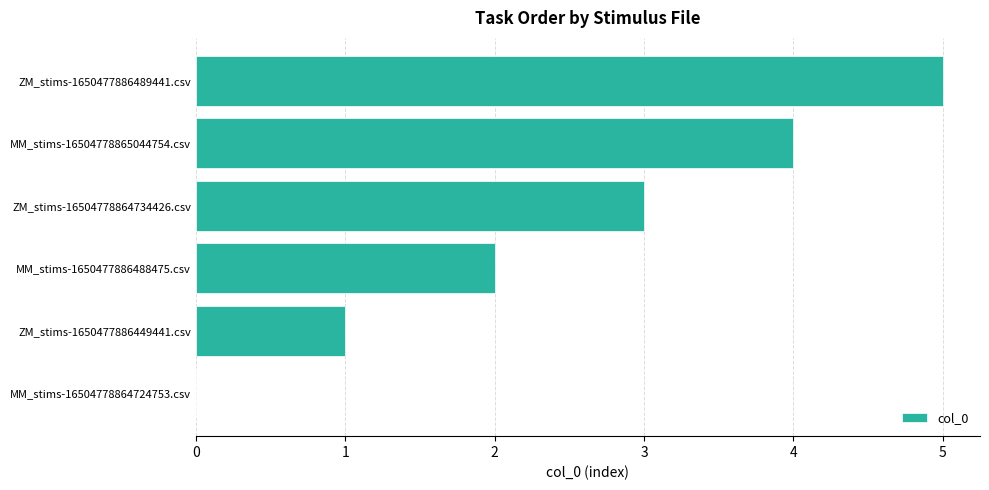

Are the bars horizontal?

Yes